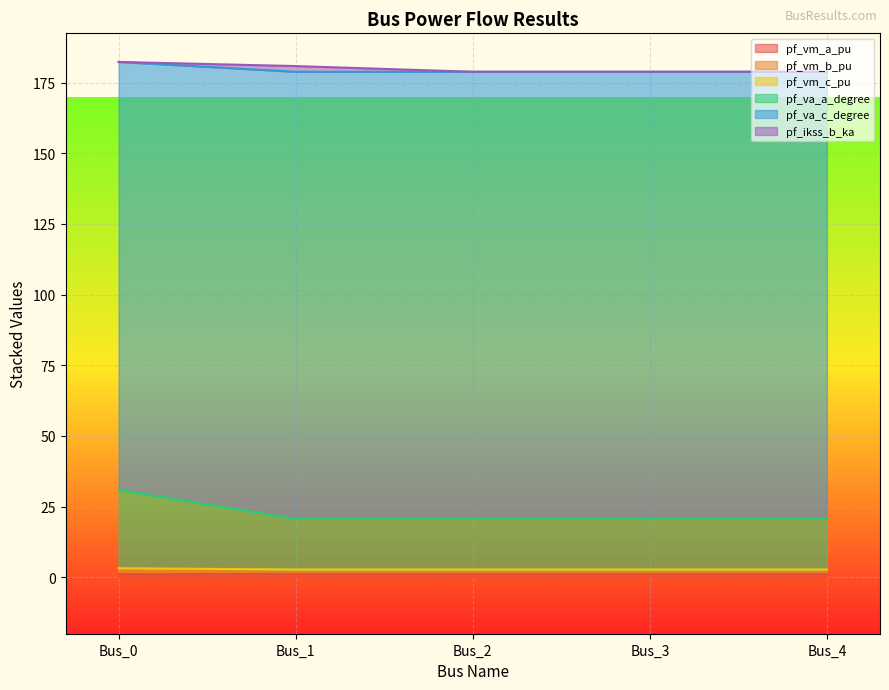

At which category does pf_vm_c_pu reach its first local valley?

Bus_1